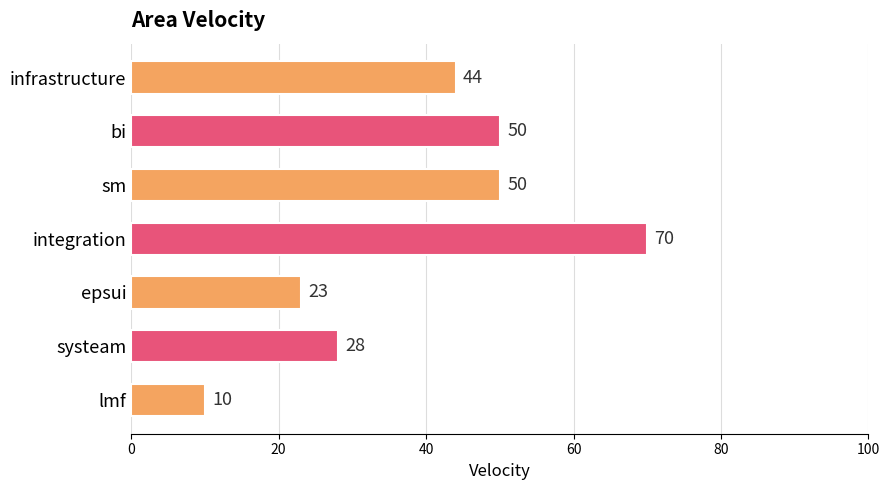

What is the difference between the maximum and minimum values?

60